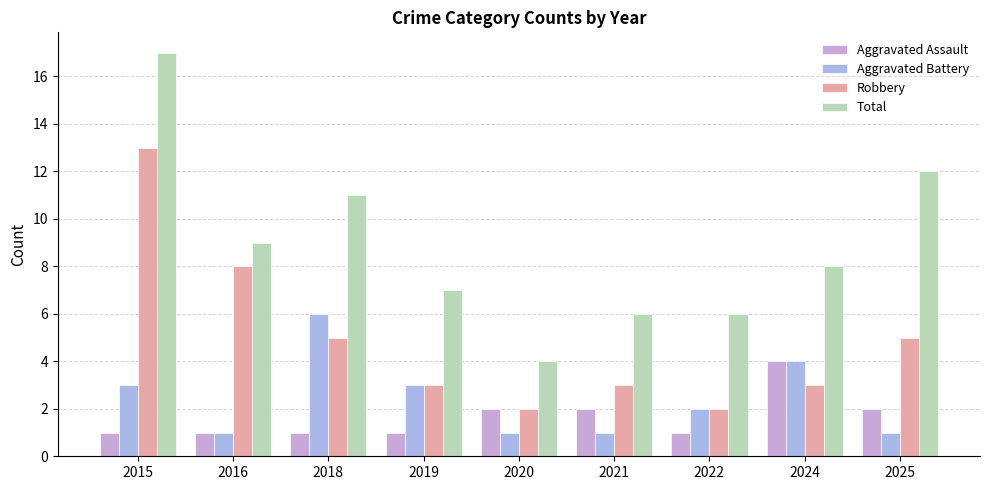

How many distinct data groups are displayed?

4